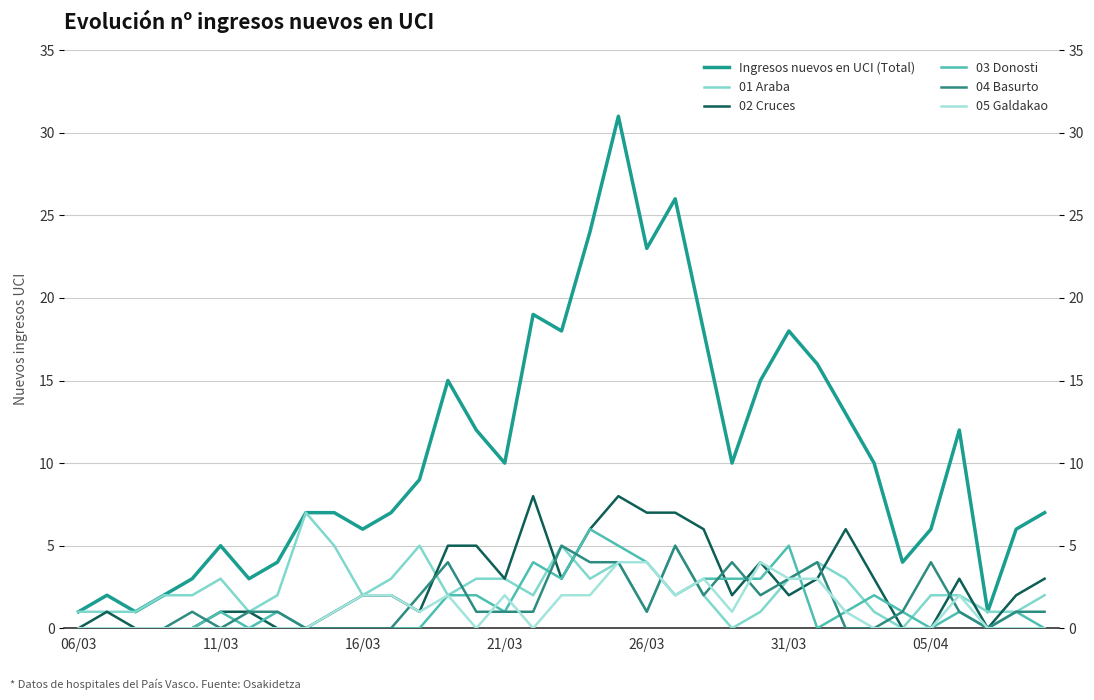

Which series changed the most between 12 and 25?

Ingresos nuevos en UCI (Total)